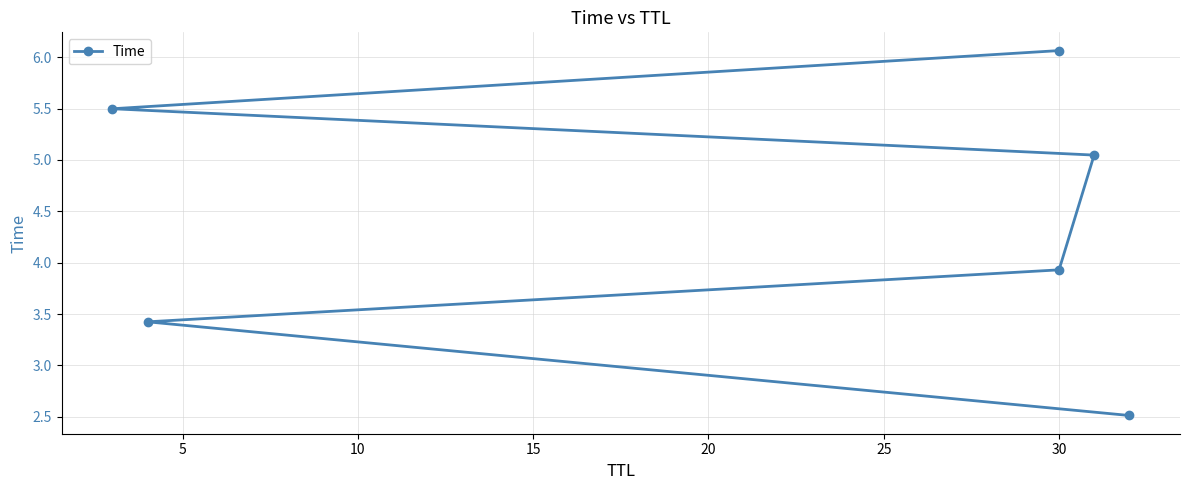

Does the chart display data point markers on the line(s)?

Yes